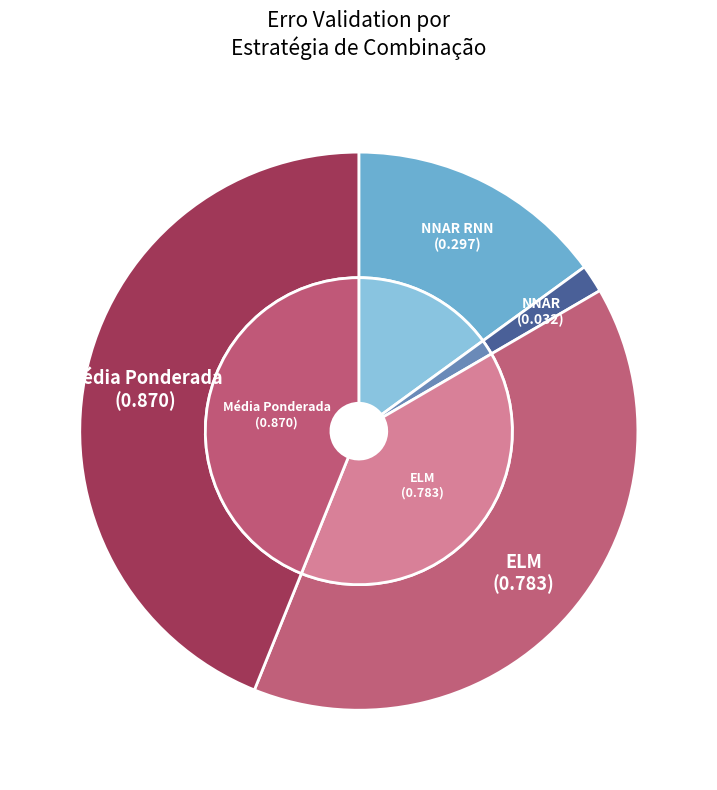

Is there a majority slice in this chart?

No